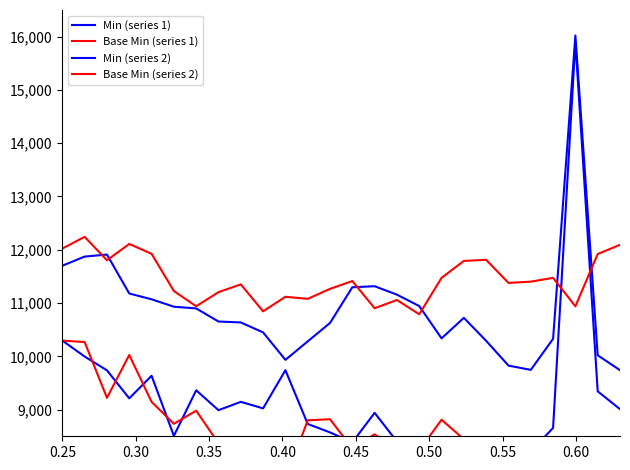

What are all the series names shown in the legend?

Min (series 1), Base Min (series 1), Min (series 2), Base Min (series 2)